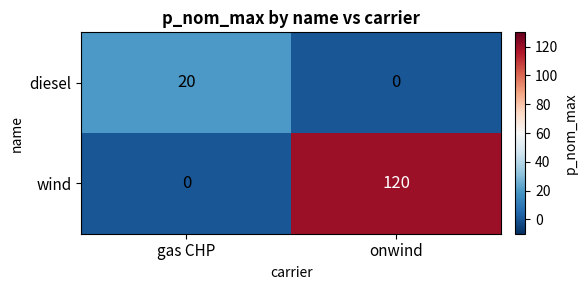

Rank the series by their maximum value, from highest to lowest.

wind, diesel